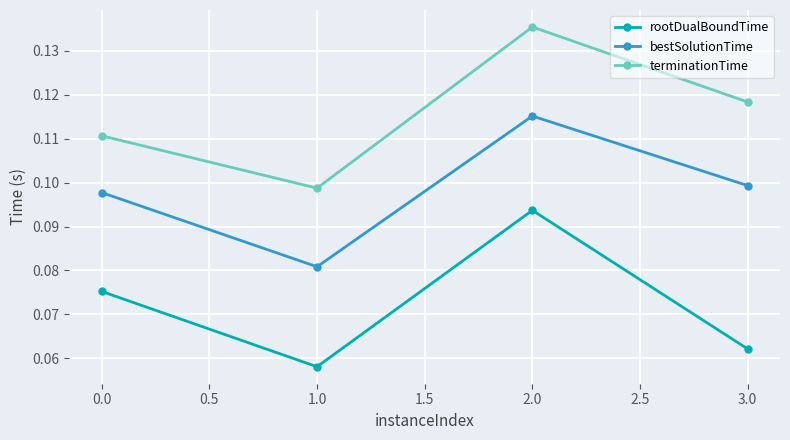

True or false: rootDualBoundTime and bestSolutionTime intersect in this chart.

False